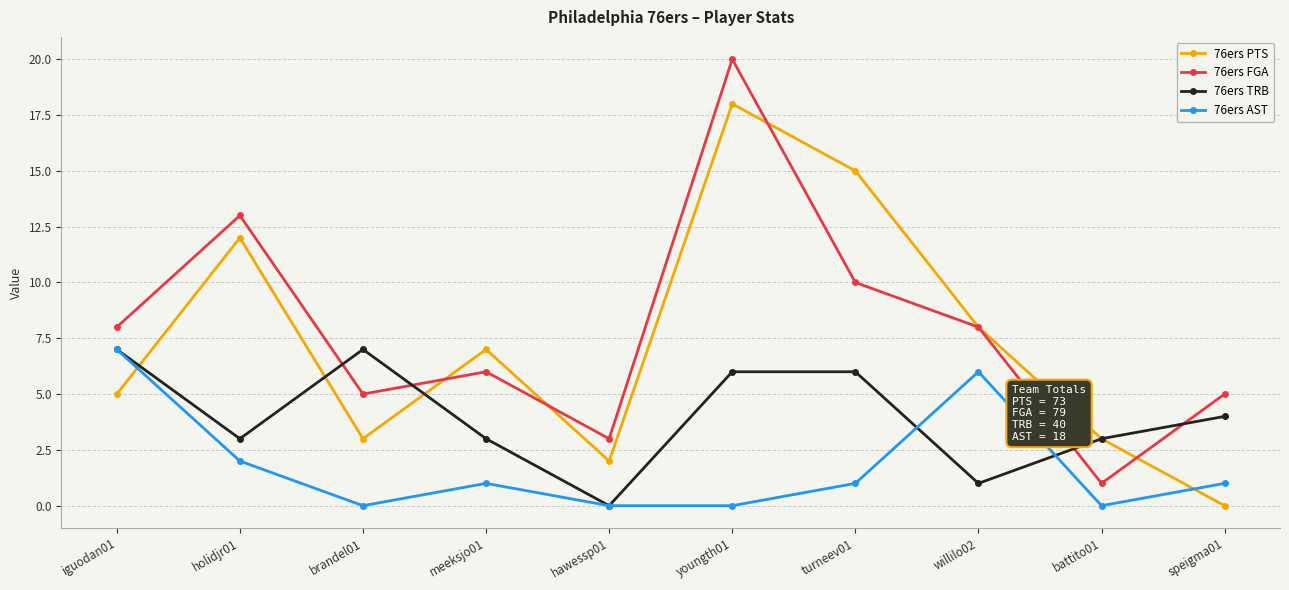

What is the total value across all series at brandel01?

15